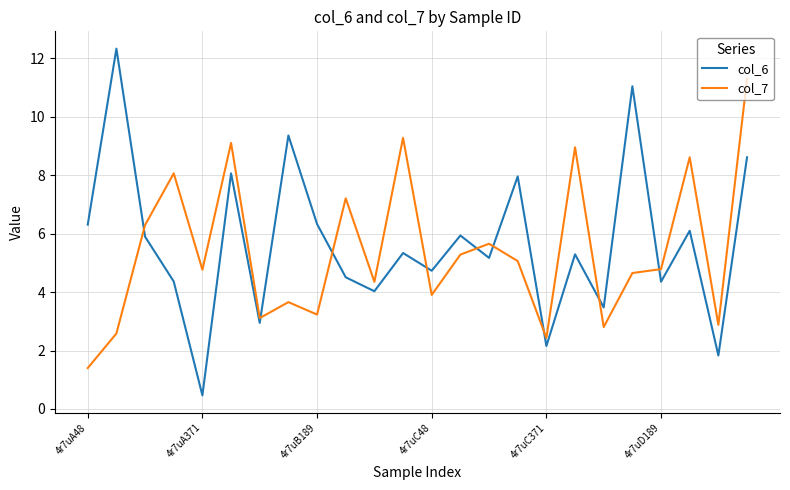

At how many categories does at least one series exceed 5?

16